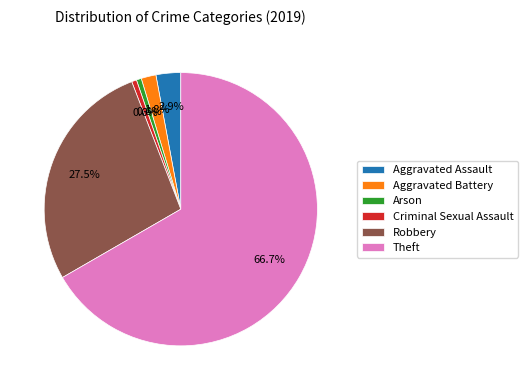

The Theft slice represents 75% of the pie. True or false?

False